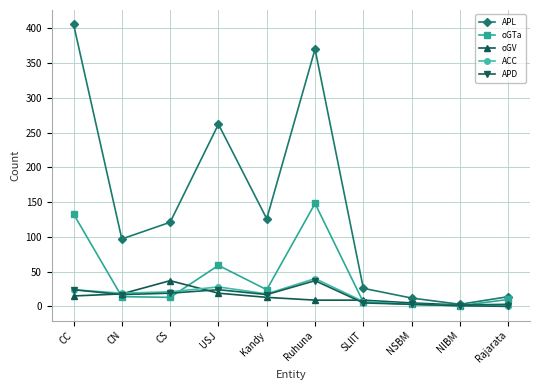

What is the sum of the oGTa values at CN and CS?

27